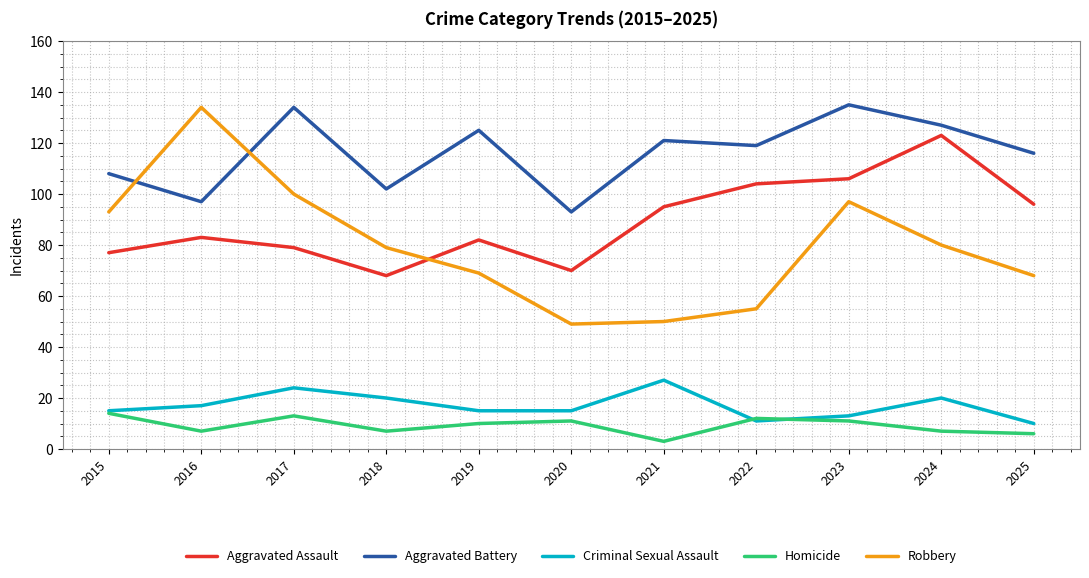

Between 2016 and 2025, which series saw the biggest shift?

Robbery